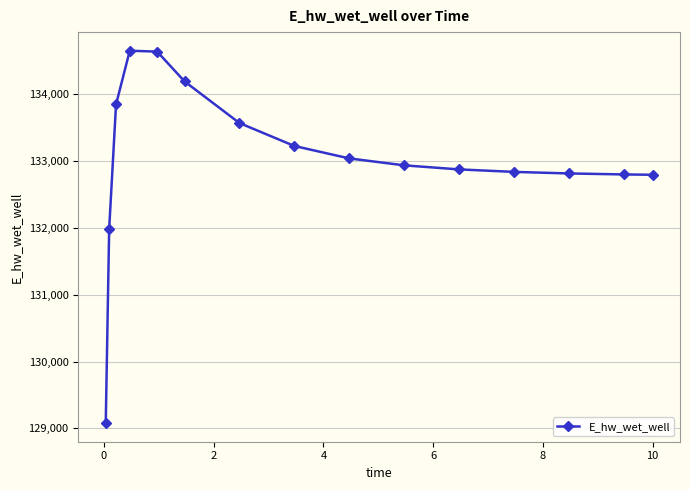

True or false: there are more than 0 points higher than both neighbors.

True